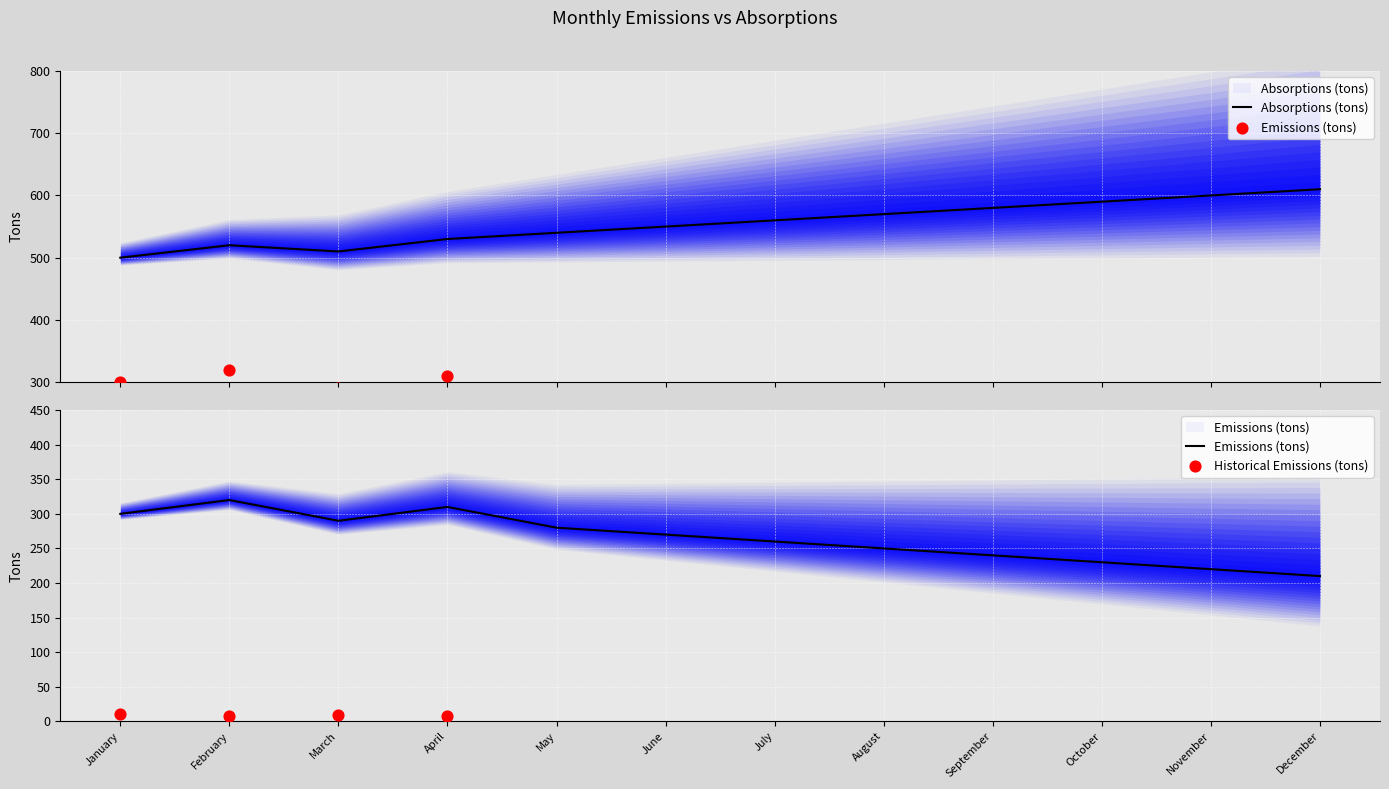

Which series contains the highest Y value?

Absorptions (tons)